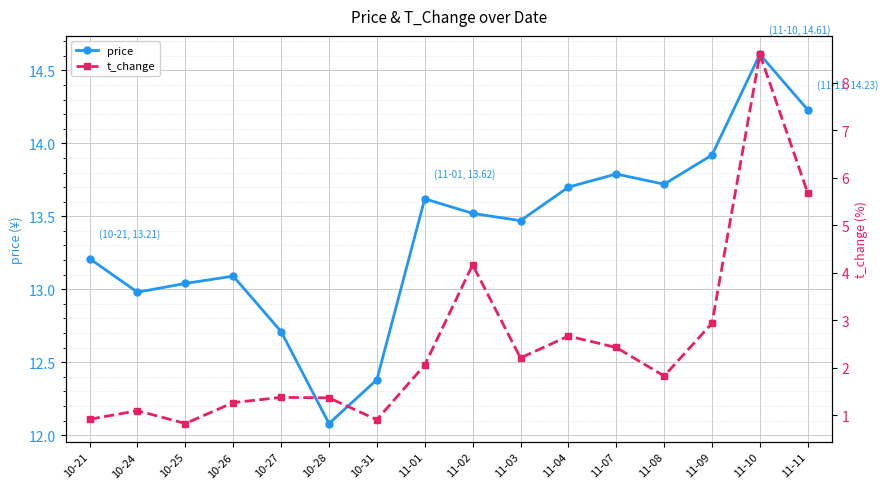

Where does the t_change series first go above 2?

11-01